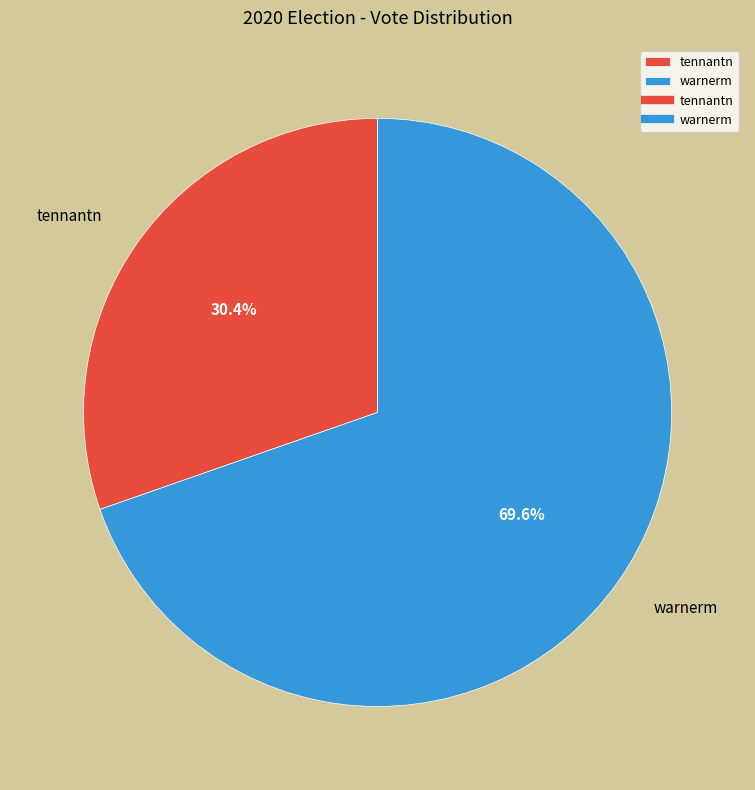

To the nearest percent, what is the difference between the warnerm and tennantn slice percentages?

39%